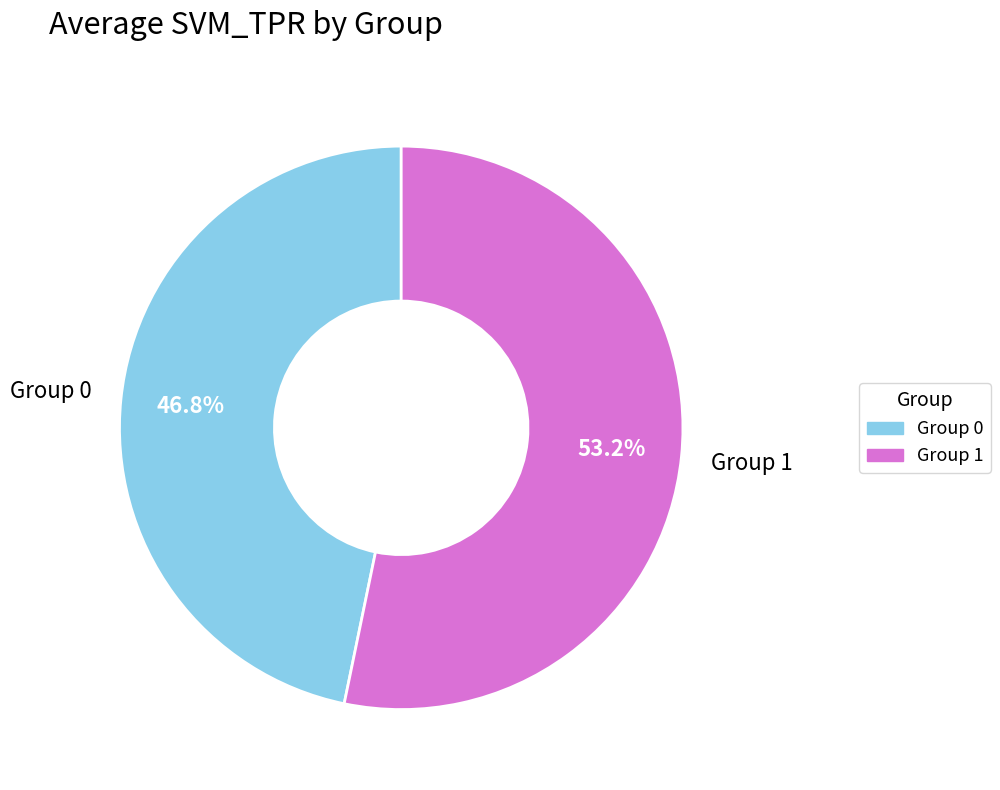

Rank the categories by value from lowest to highest.

Group 0, Group 1